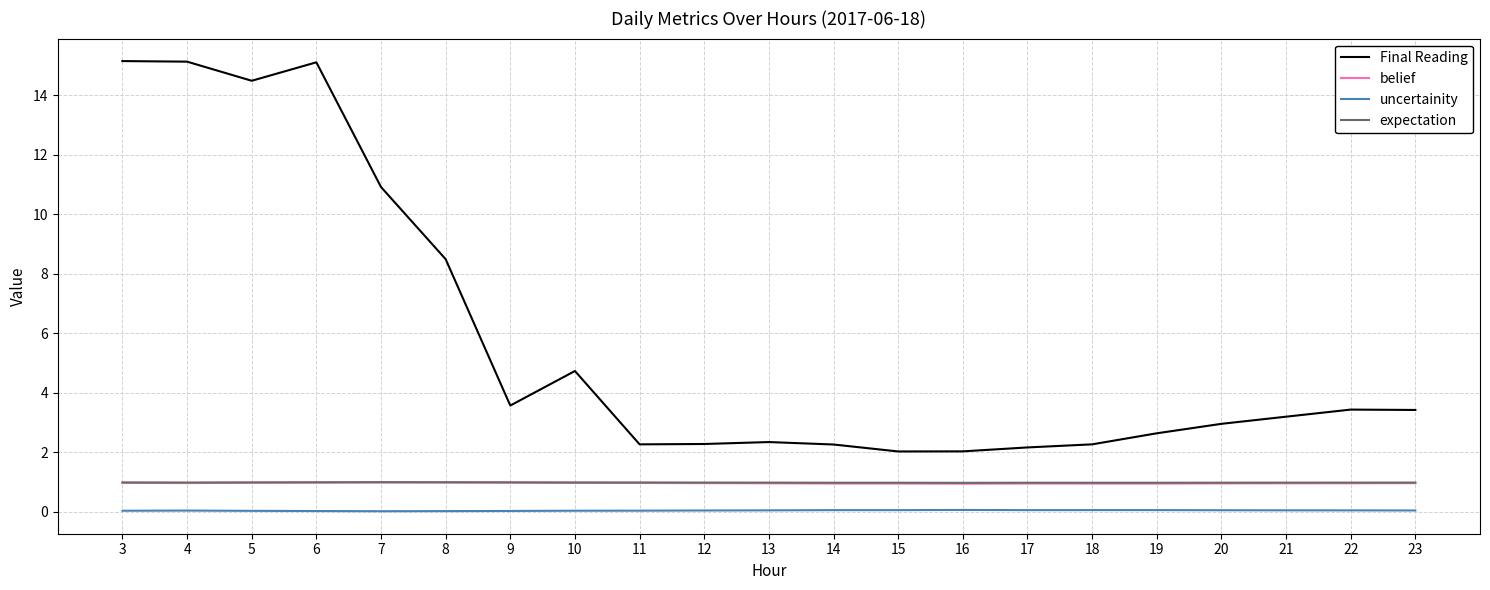

What is the total value across all series at 18?

4.2